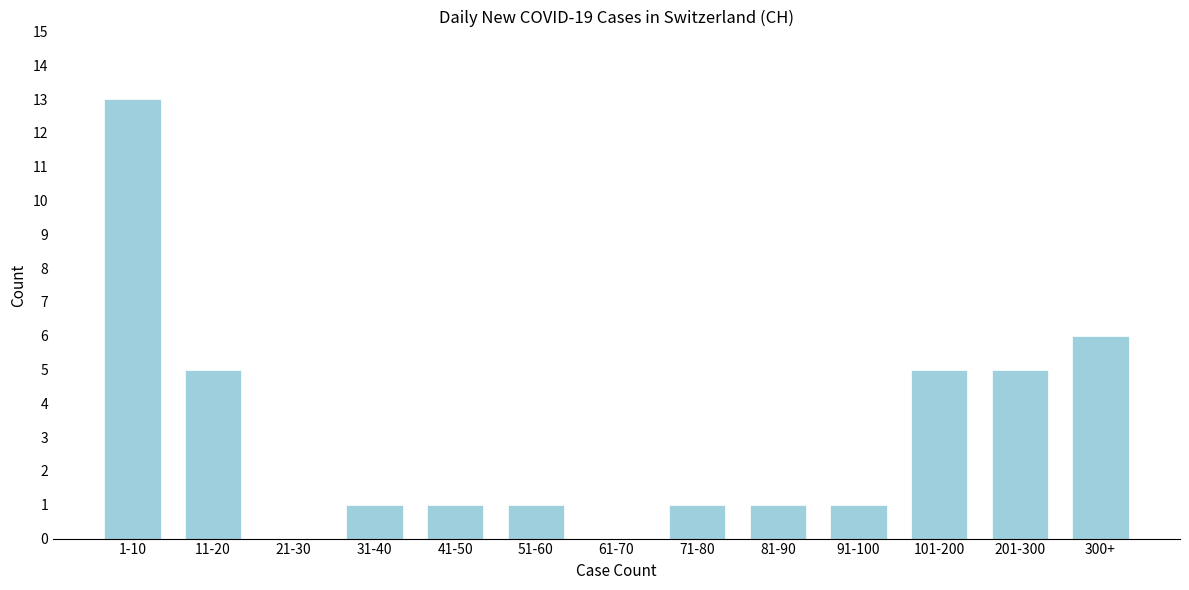

Reading right to left, what are all the values shown in this chart?

300+=6	201-300=5	101-200=5	91-100=1	81-90=1	71-80=1	61-70=0	51-60=1	41-50=1	31-40=1	21-30=0	11-20=5	1-10=13